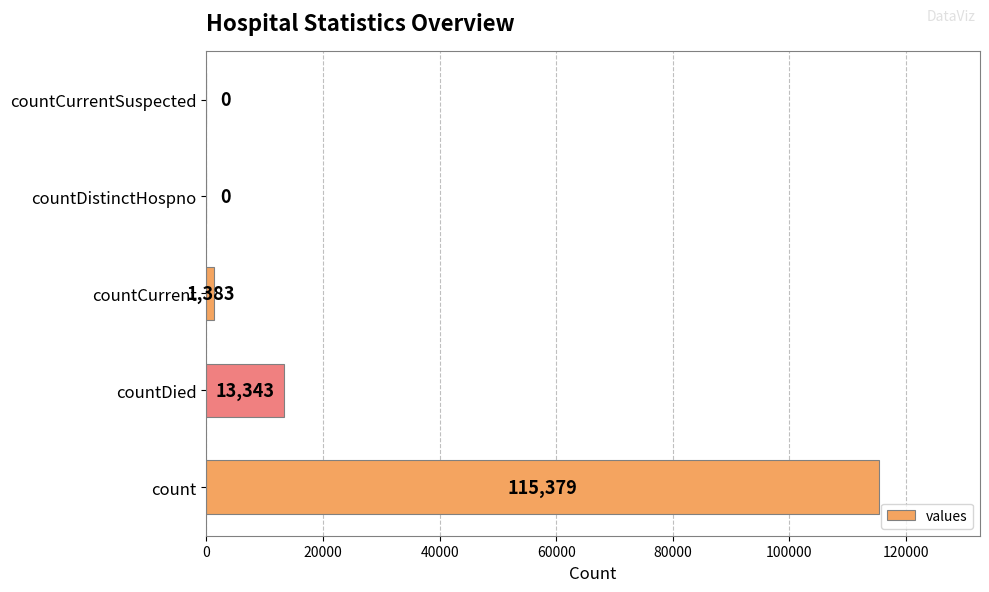

What is the sum of all values?

130105